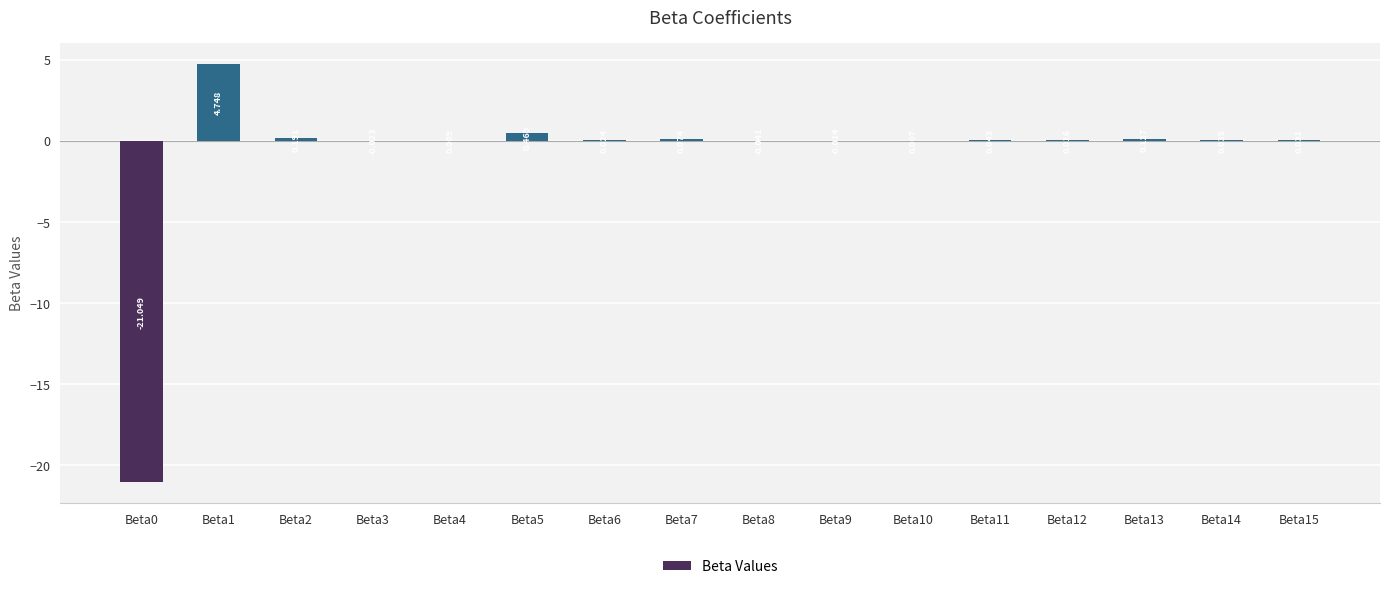

How many data points are above 0?

12